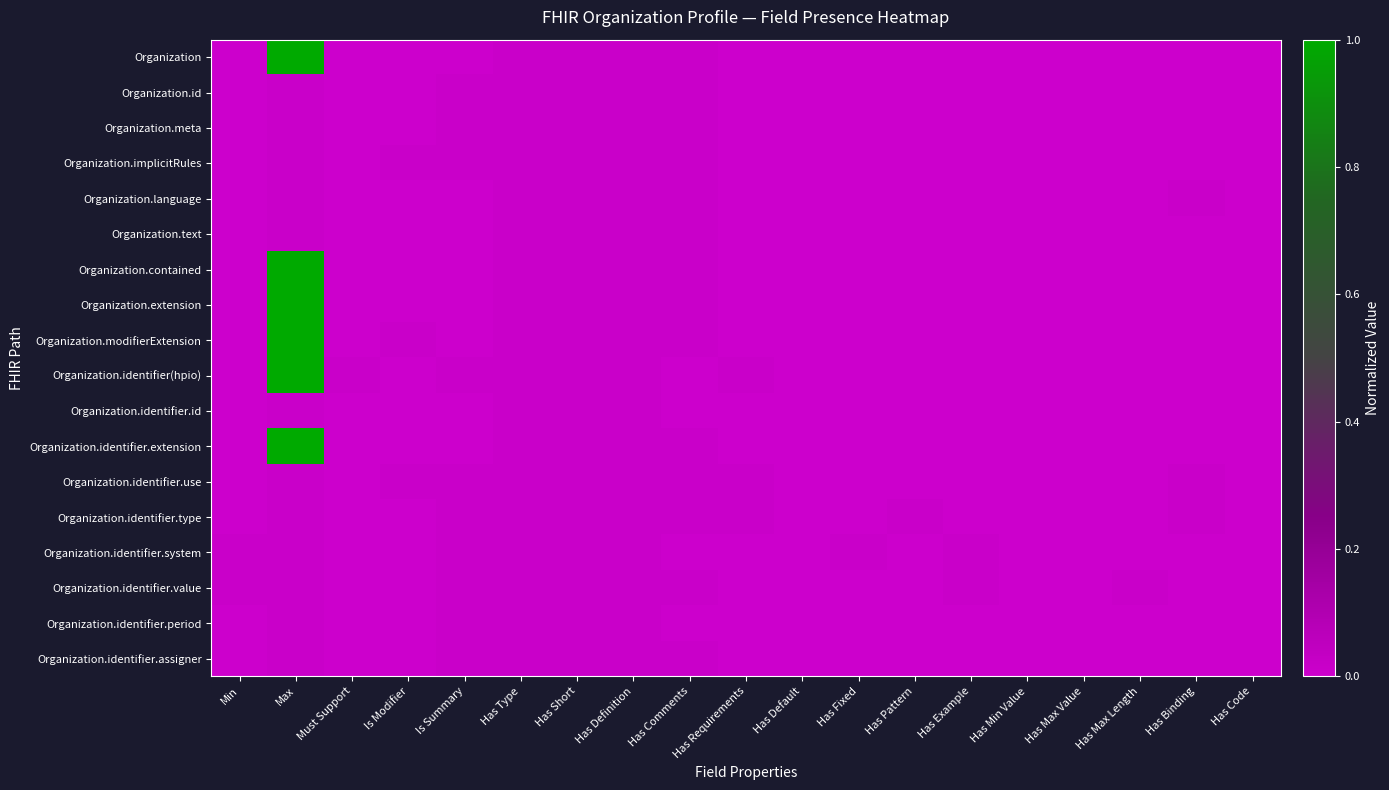

Which has a higher value, Has Example or Is Modifier?

Has Example